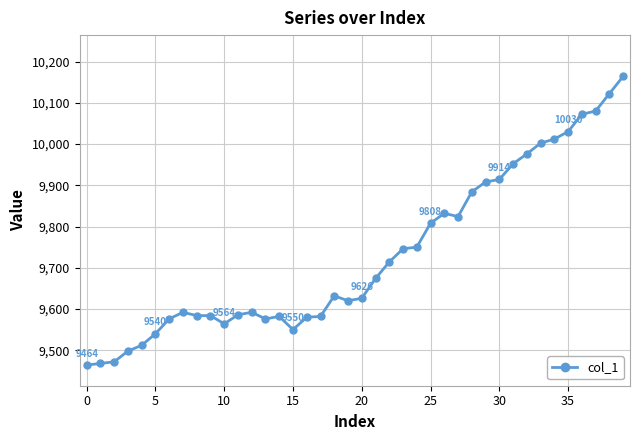

What is the value of the 21st point from the left?

9626